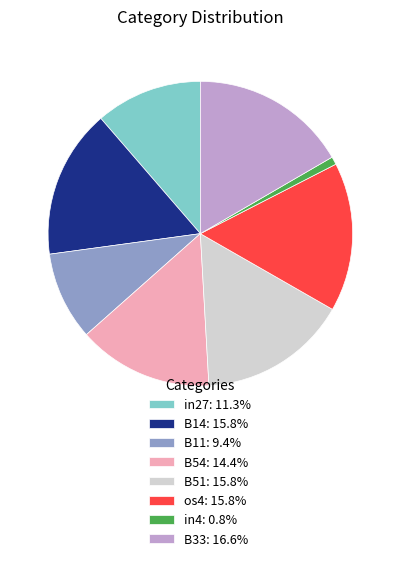

Is there a majority slice in this chart?

No